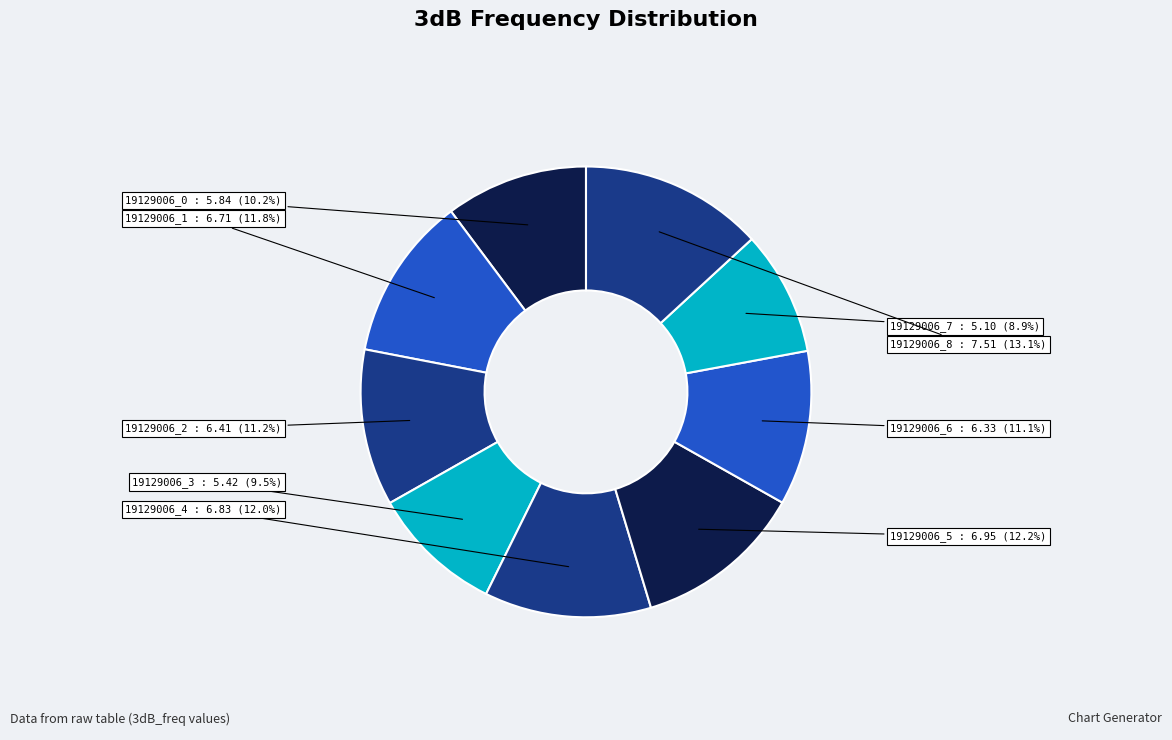

How many segments does this pie chart have?

9